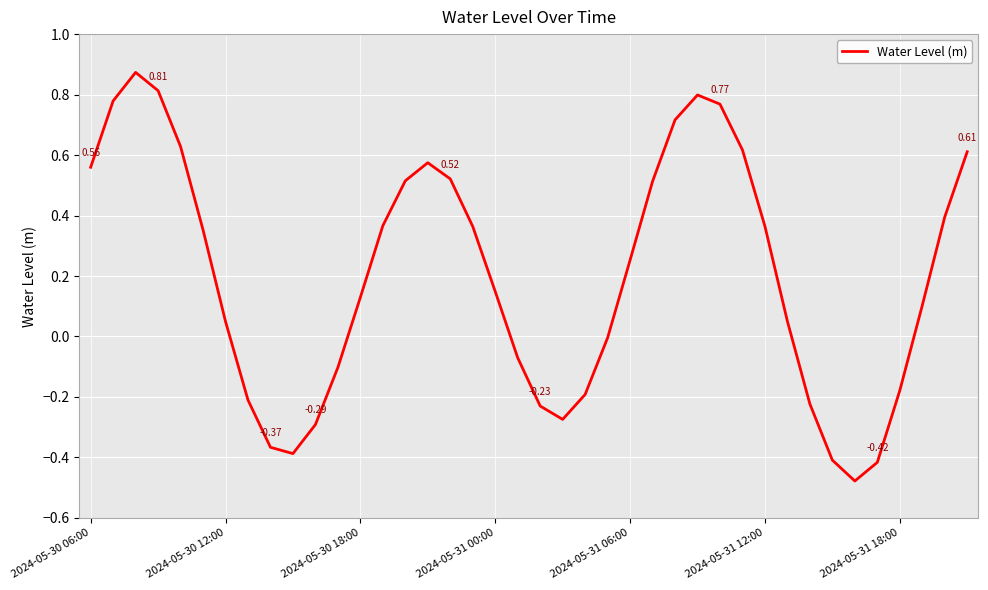

Does the chart display data point markers on the line(s)?

No